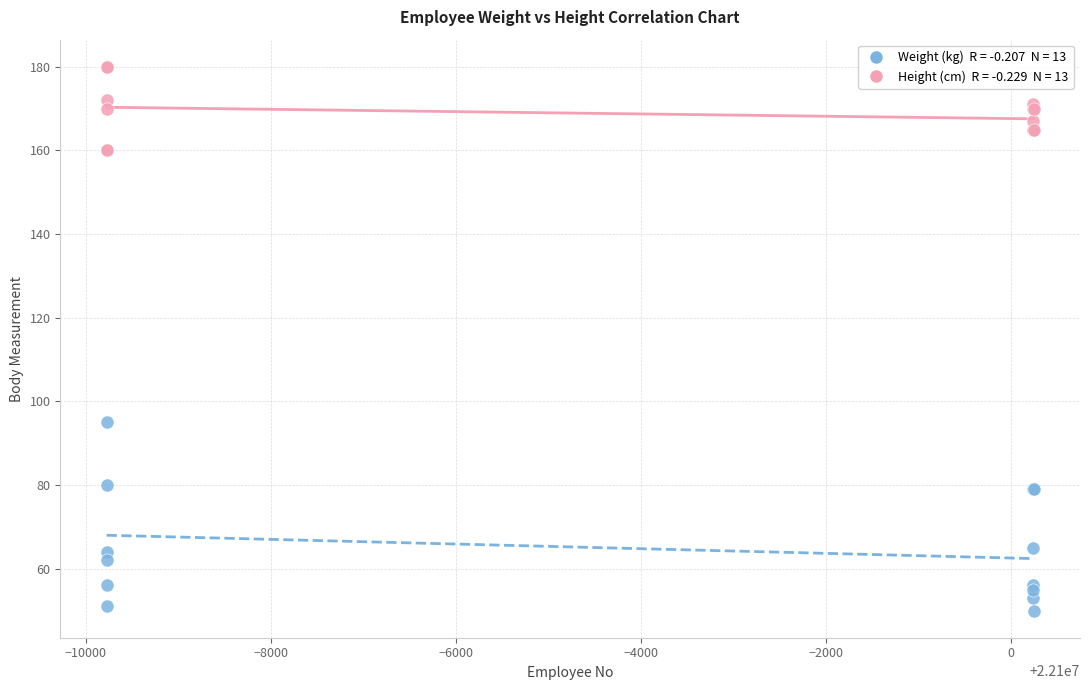

Across all series, what Y value is closest to 115?

95